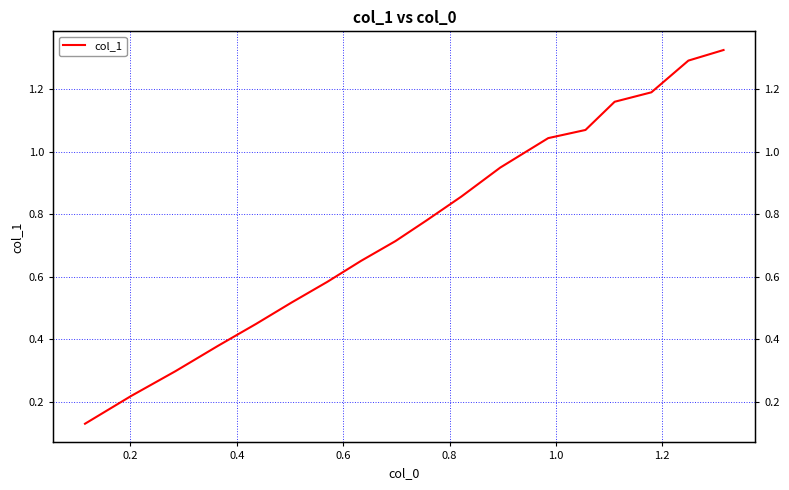

What is the difference between the maximum and minimum values?

1.2